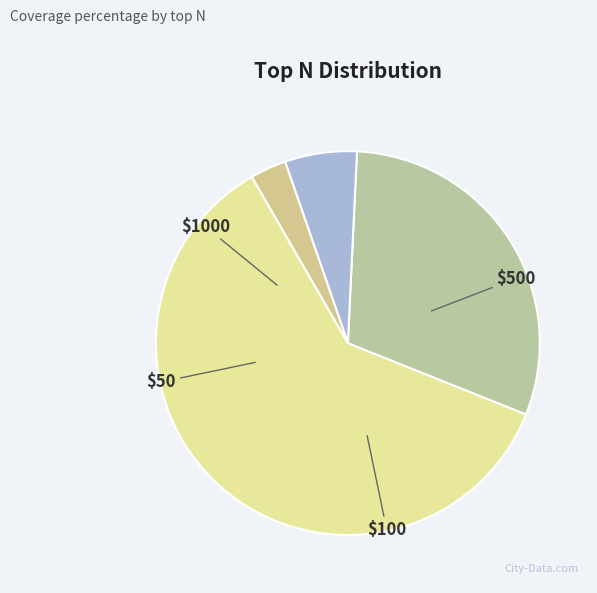

How many segments does this pie chart have?

4